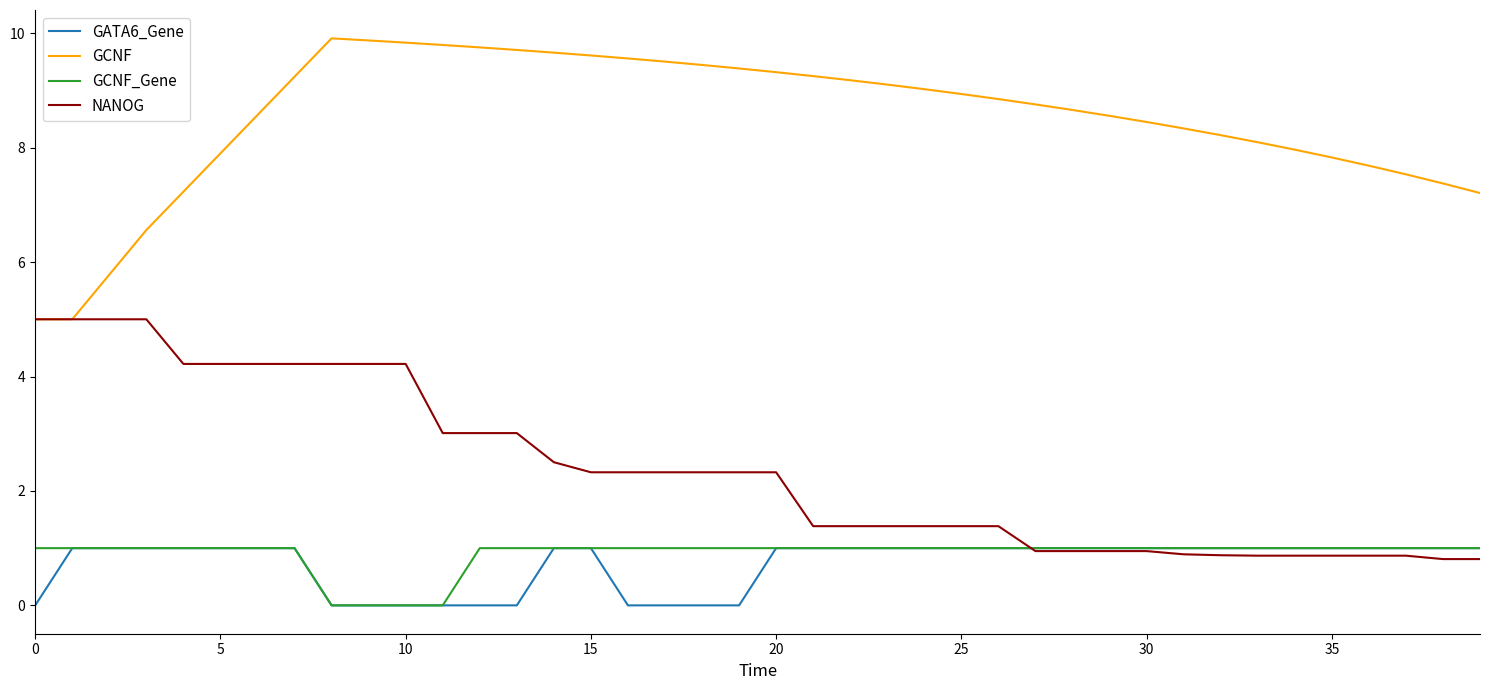

Which series has the largest range (max minus min)?

GCNF